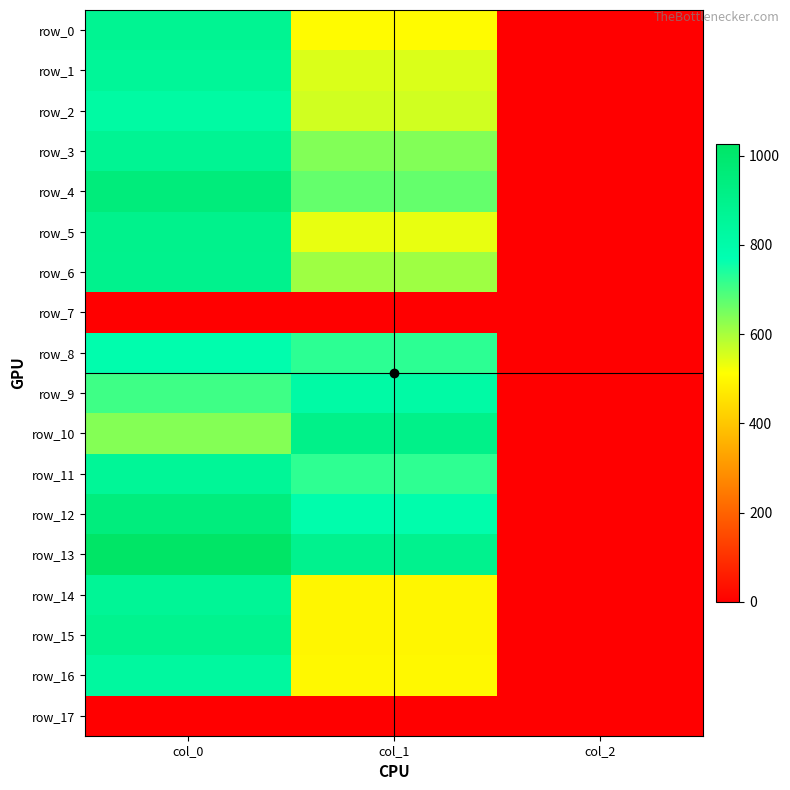

Which has a higher value, col_0 or col_2?

col_0